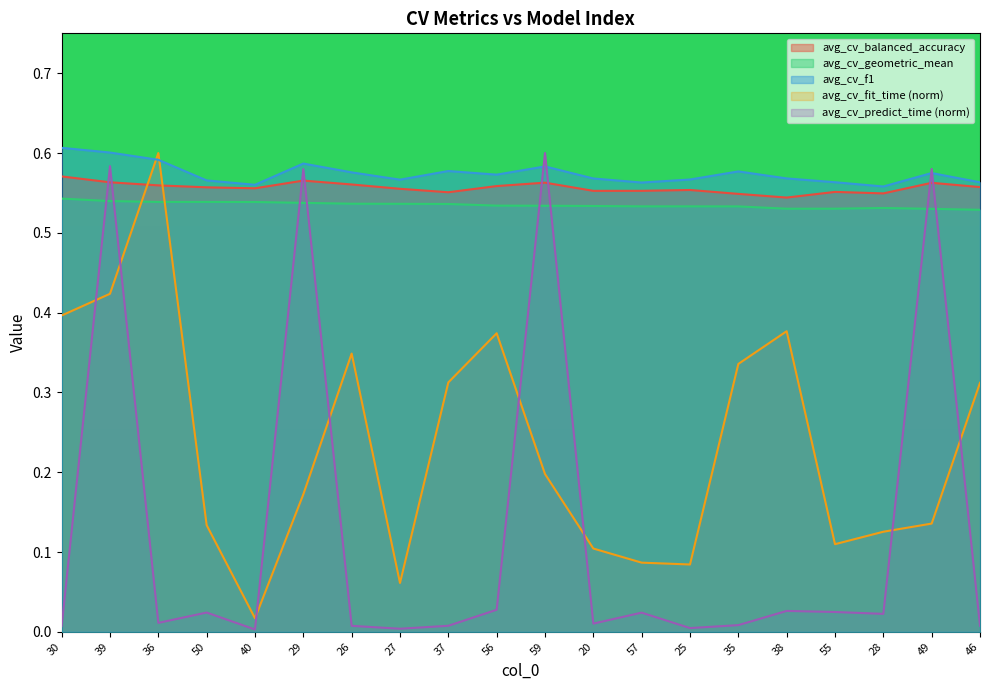

Which category has the lowest value in the avg_cv_predict_time series?

40